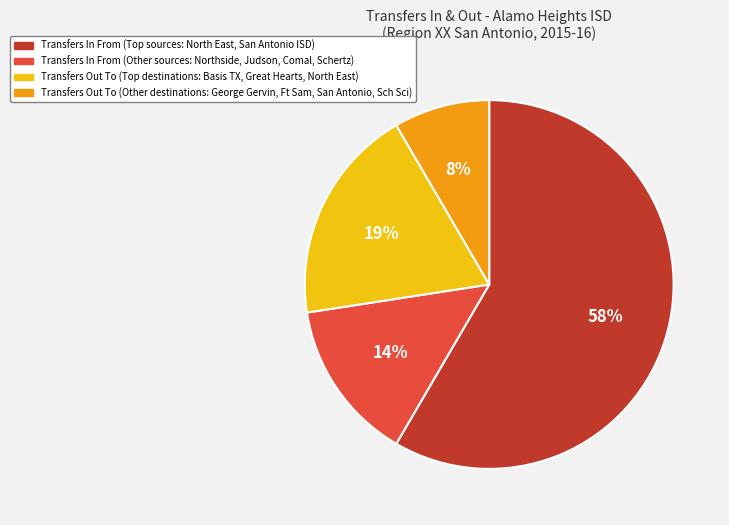

Is there a majority slice in this chart?

Yes